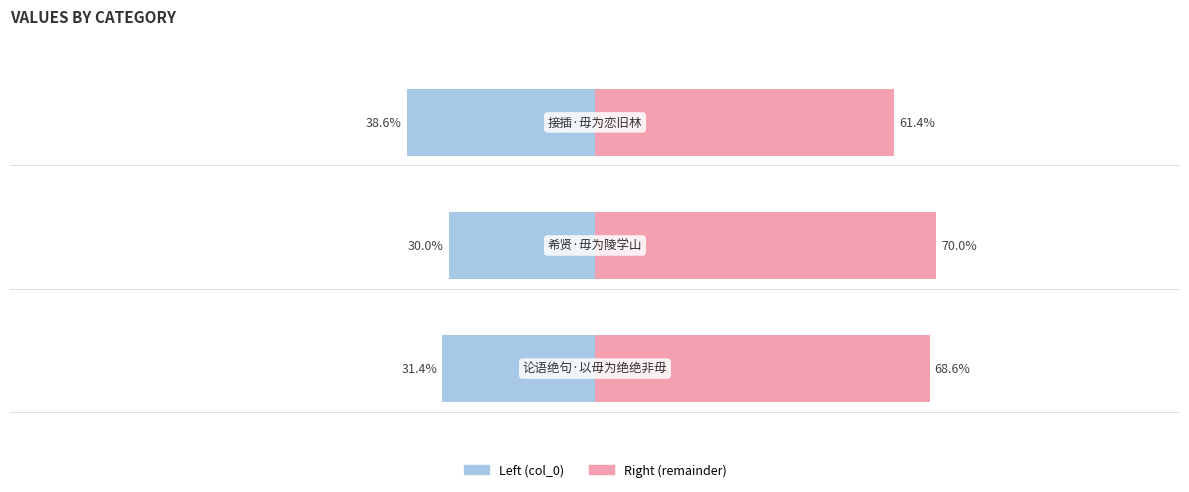

Rank the categories by col_0 (right) value from lowest to highest.

2, 0, 1